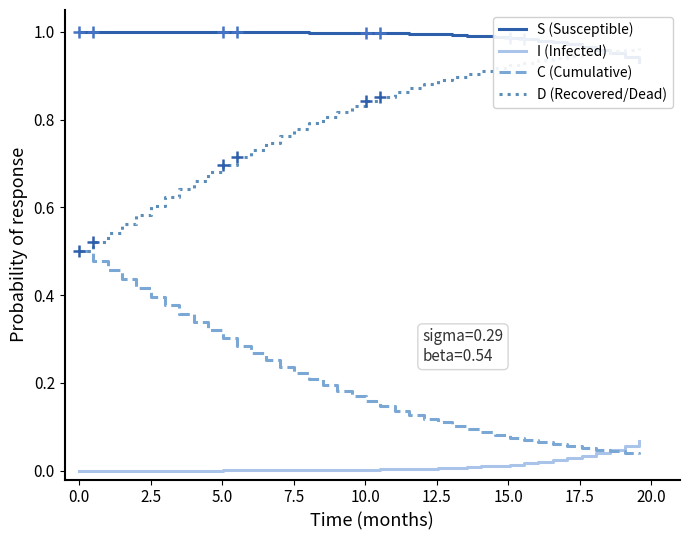

True or false: D (Recovered/Dead) and I (Infected) cross at least once.

False